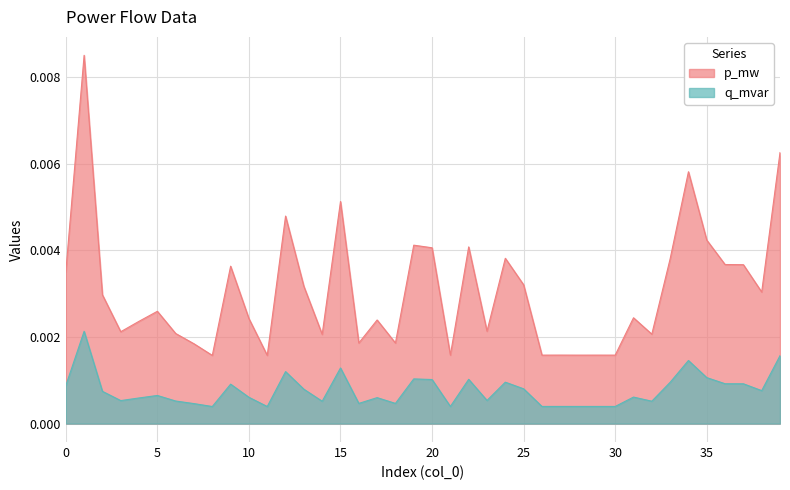

Count the q_mvar values in the range 0 to 1.

40